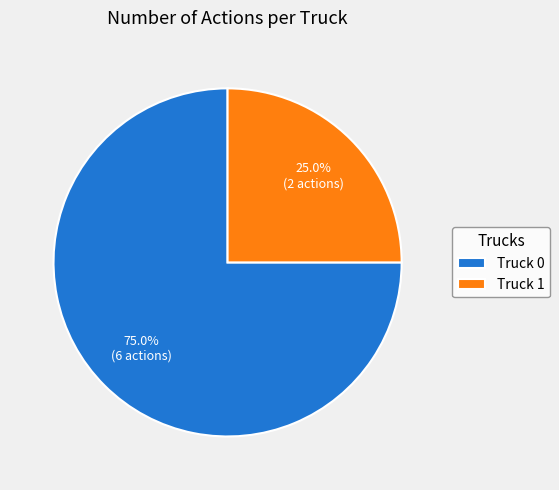

To the nearest percent, what portion does Truck 0 represent?

75%